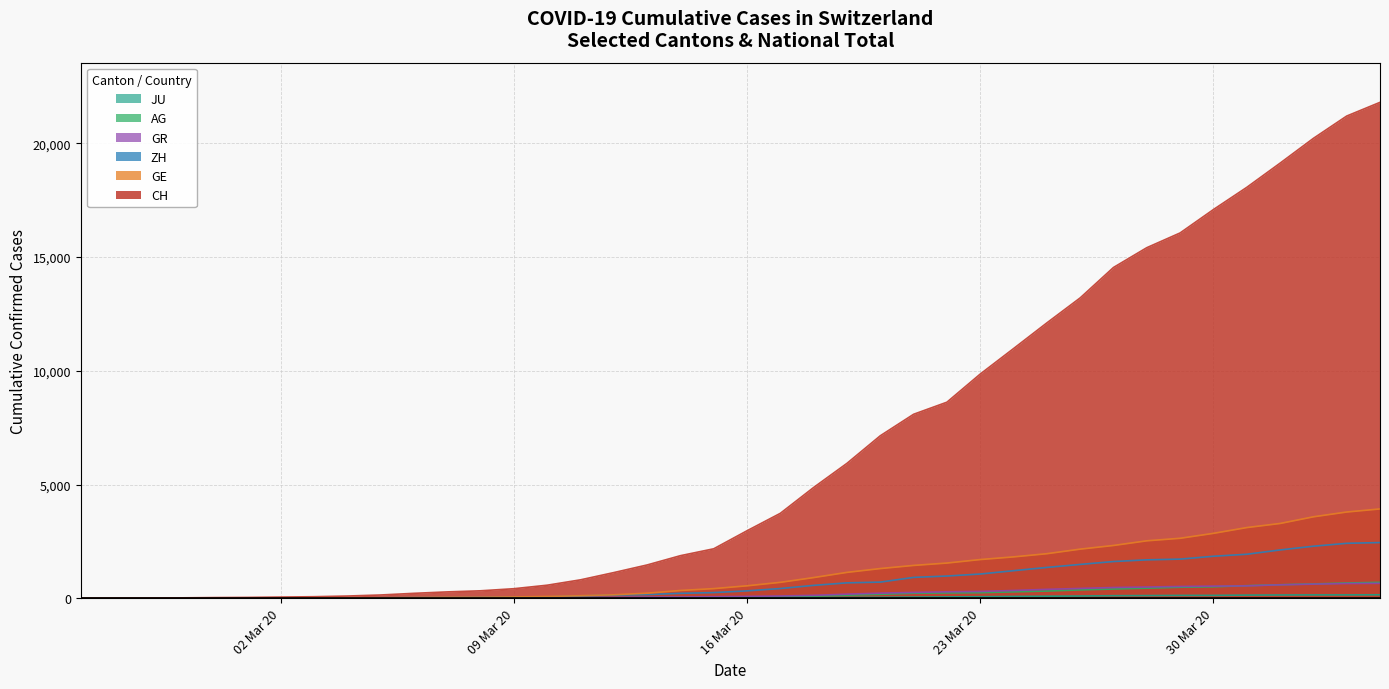

What is the difference between the second highest and minimum values in the CH series?

21201